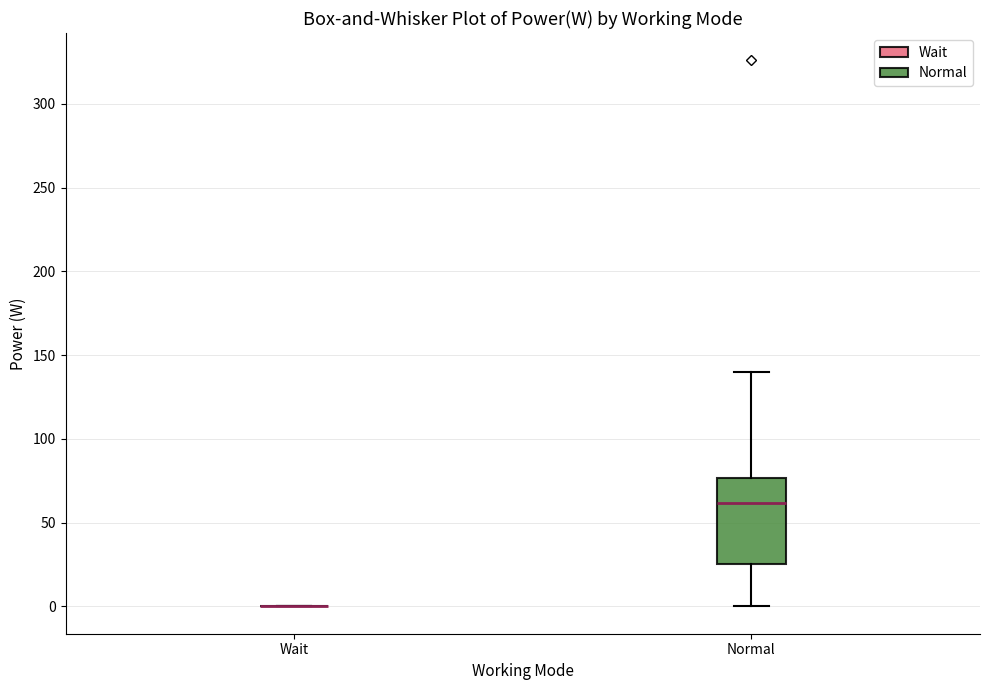

Comparing the boxes themselves (not the whiskers), which one is the tallest?

Normal